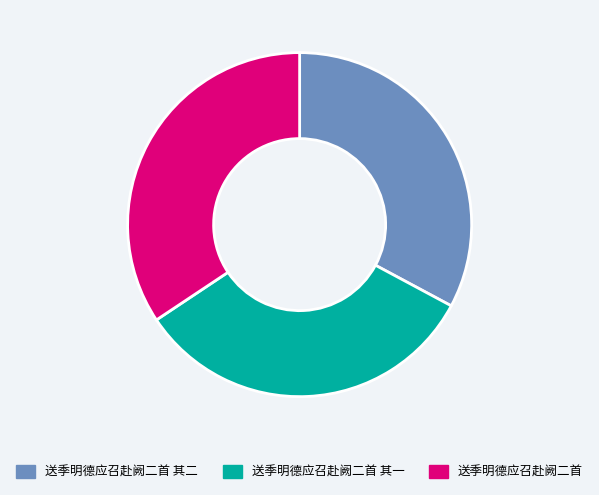

How many segments does this pie chart have?

3